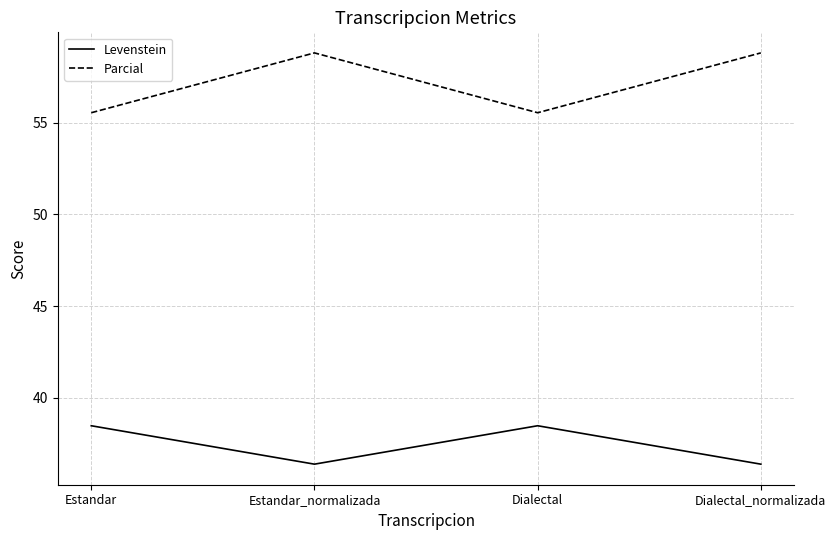

Reading right to left, what are all the values shown in this chart?

Levenstein: Dialectal_normalizada=36.4	Dialectal=38.5	Estandar_normalizada=36.4	Estandar=38.5
Parcial: Dialectal_normalizada=58.8	Dialectal=55.6	Estandar_normalizada=58.8	Estandar=55.6